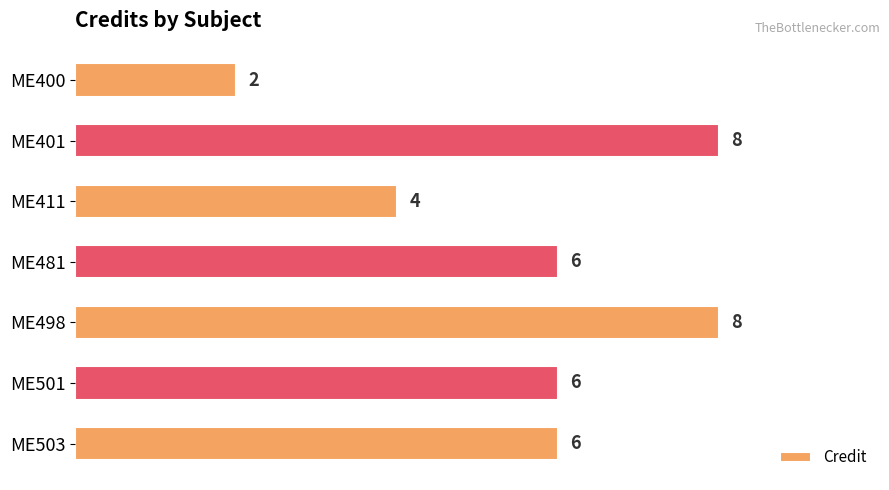

Reading bottom to top, what are all the values shown in this chart?

6	6	8	6	4	8	2